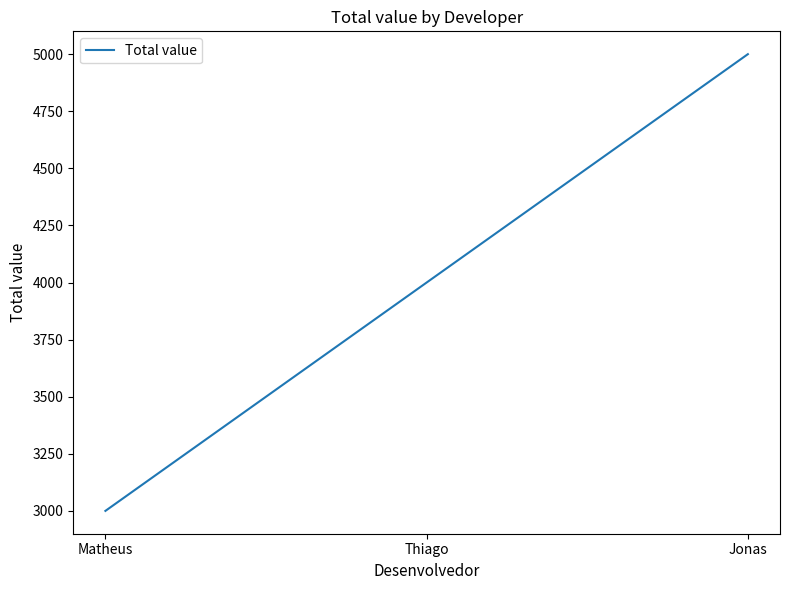

Which label corresponds to the largest value in the chart?

Jonas